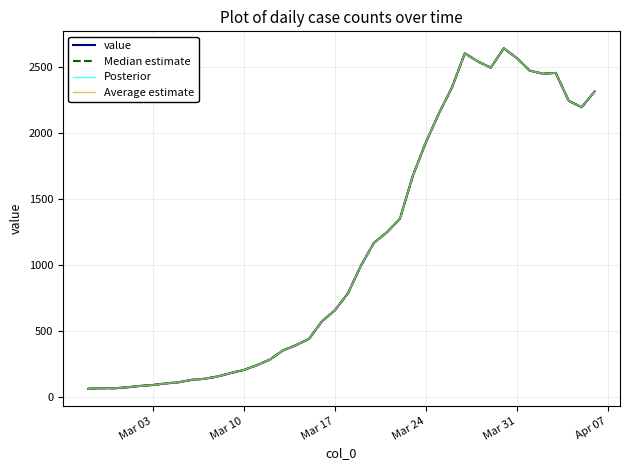

Does the chart display data point markers on the line(s)?

No